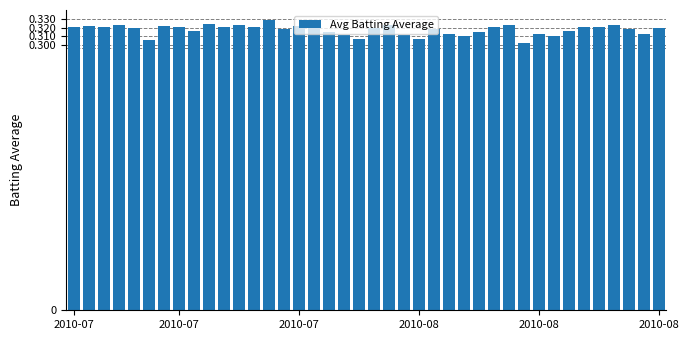

Are the bars horizontal?

No